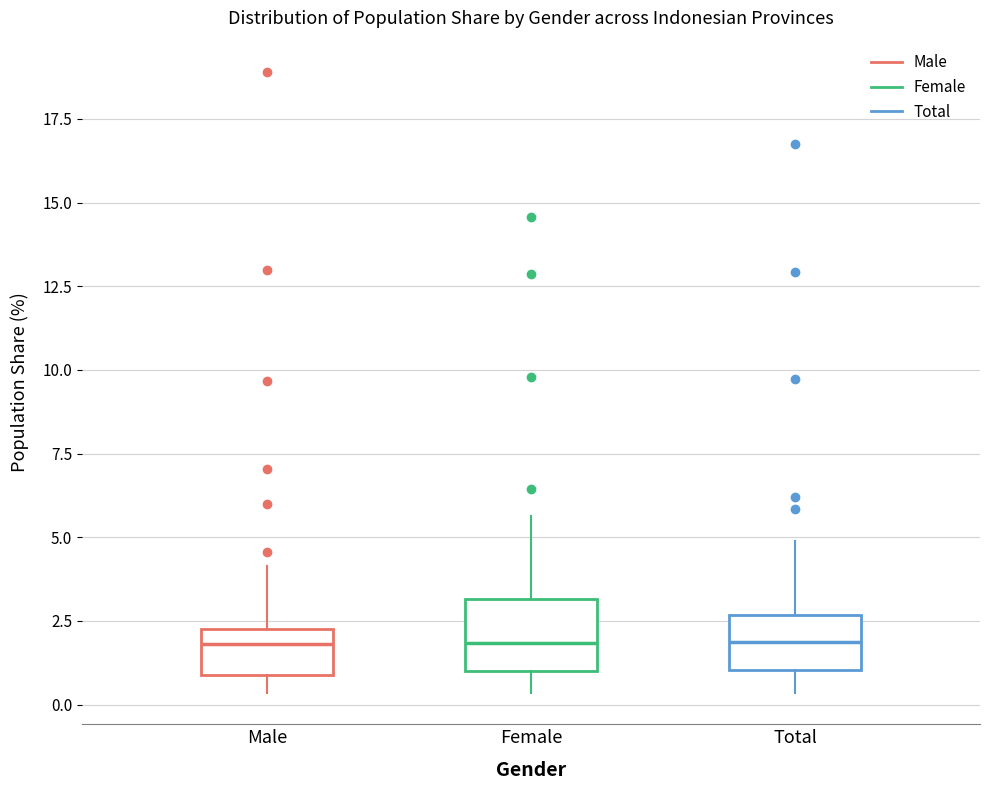

Reading left to right, read every box against the y-axis: the position of its median line, the range the box covers, and the ends of its whiskers. The values are not printed on the chart, so give them approximately, as read against the axis.

Male: median 2.0, box 1.0 to 2.5, whiskers 0.5 to 4.0
Female: median 2.0, box 1.0 to 3.0, whiskers 0.5 to 5.5
Total: median 2.0, box 1.0 to 2.5, whiskers 0.5 to 5.0